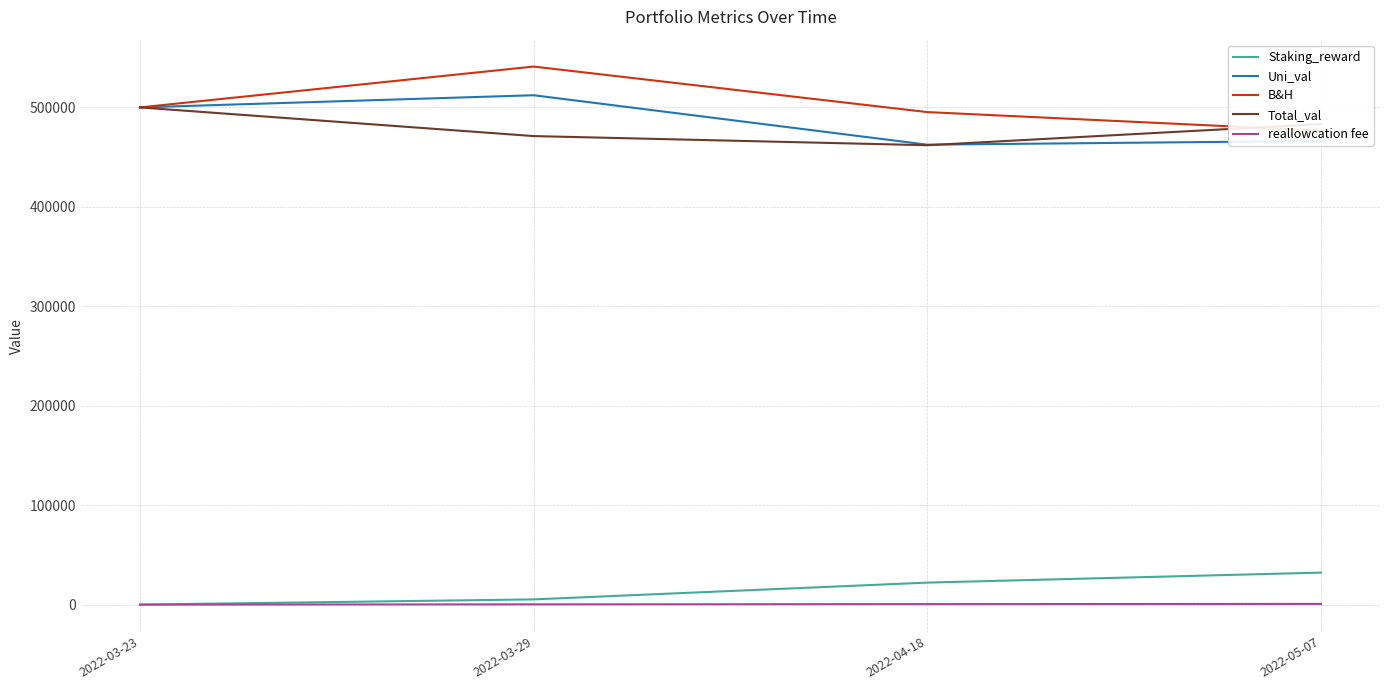

What is the difference between the maximum and second lowest values in the Staking_reward series?

26937.7